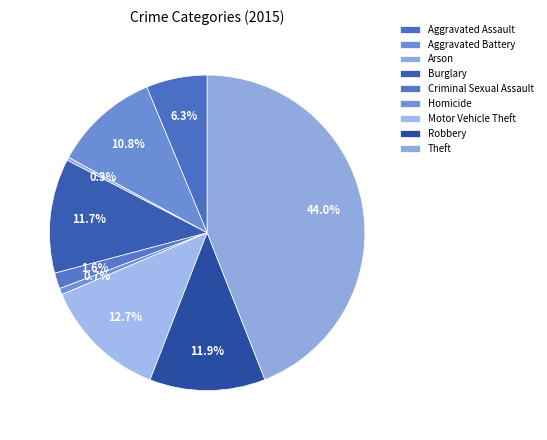

Count the number of slices in the pie.

9